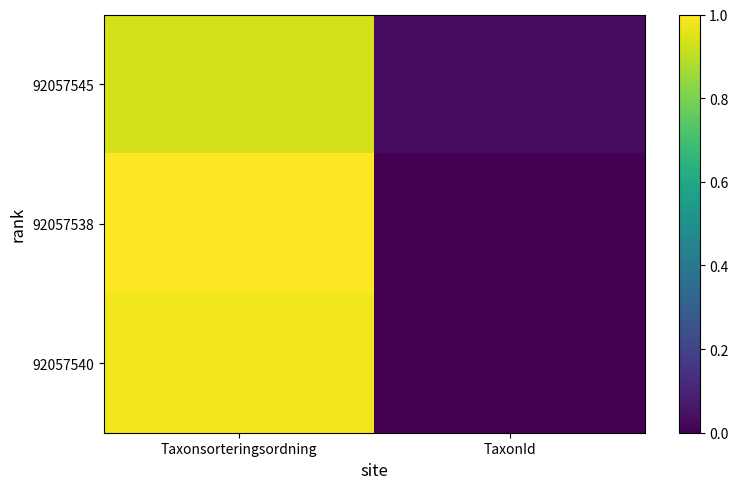

At TaxonId, list the series in order from largest to smallest.

92057545, 92057540, 92057538